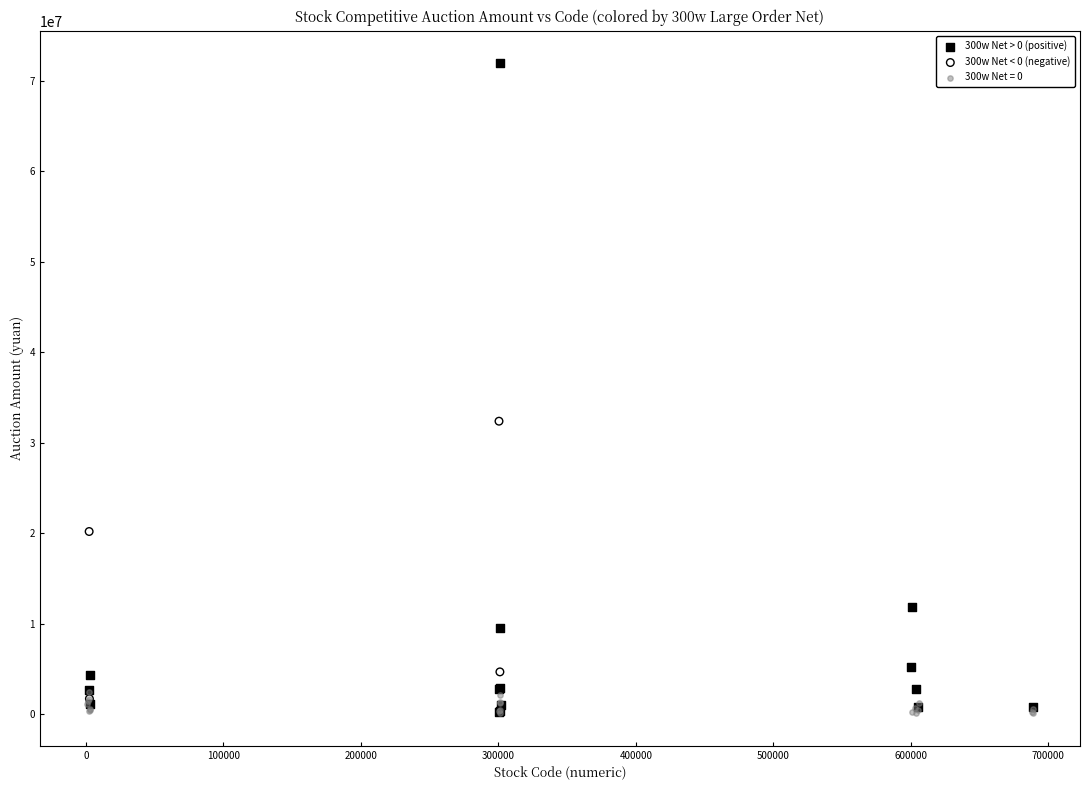

Which series reaches the maximum Y coordinate?

300w Net > 0 (positive)